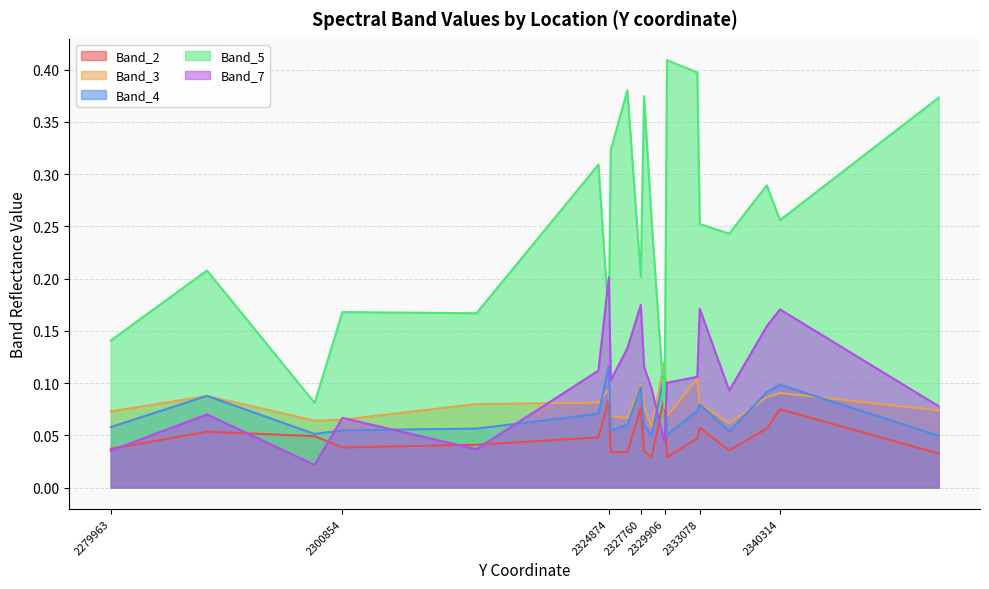

How many lines are shown in the chart?

5